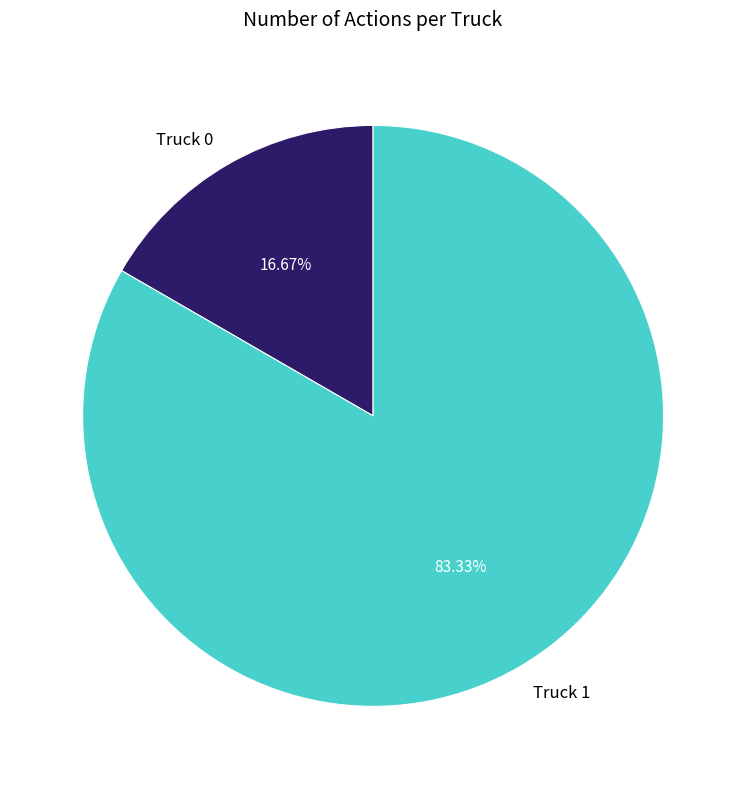

What is the largest slice in the pie chart?

Truck 1